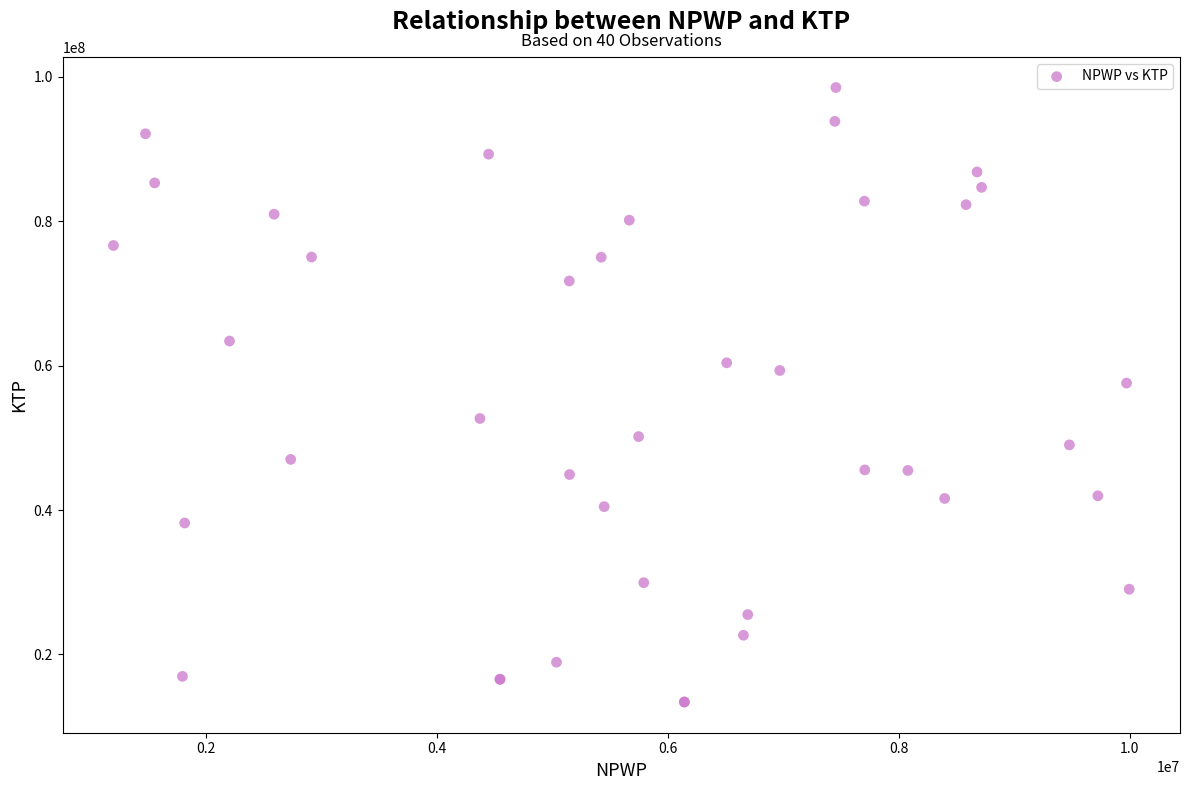

What Y value in the scatter plot is closest to 55970406?

57586000